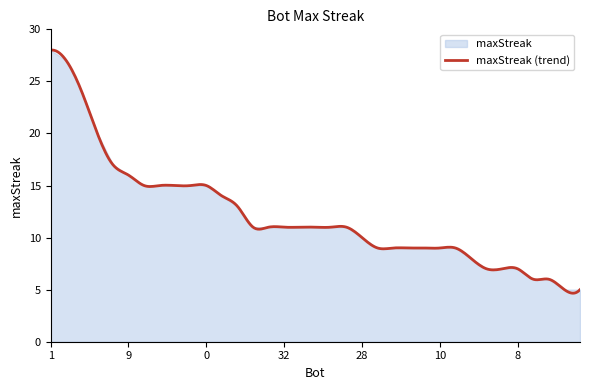

What is the difference between the maximum and second lowest values?

23